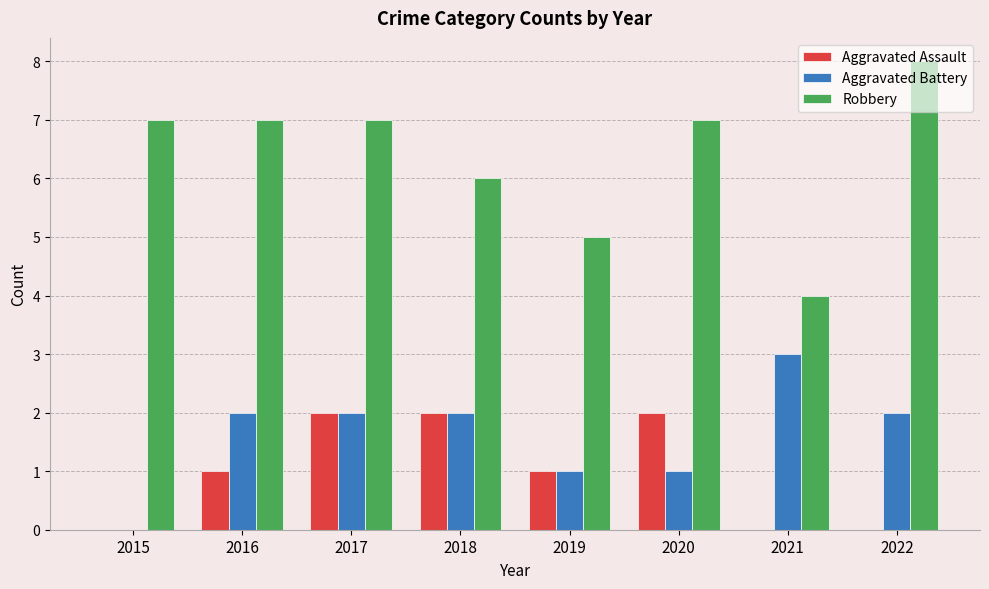

Count the Aggravated Battery values in the range 1 to 2.

6